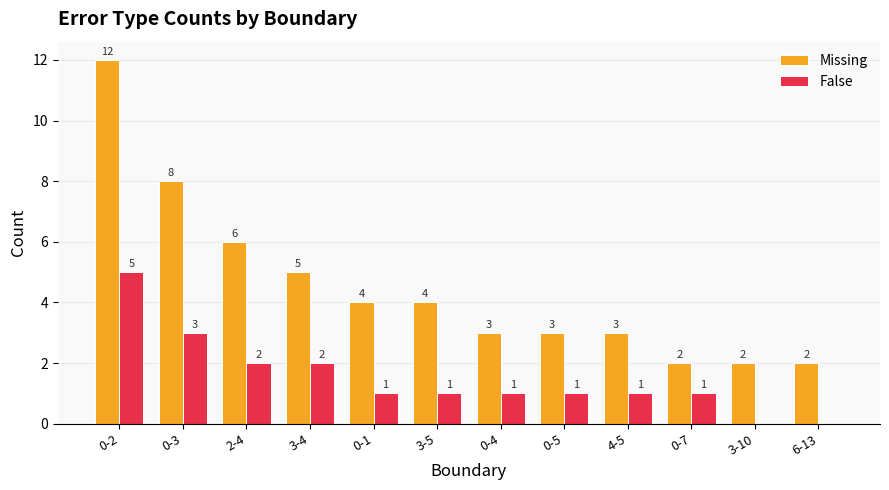

The value of False at 4-5 is 1. True or false?

True